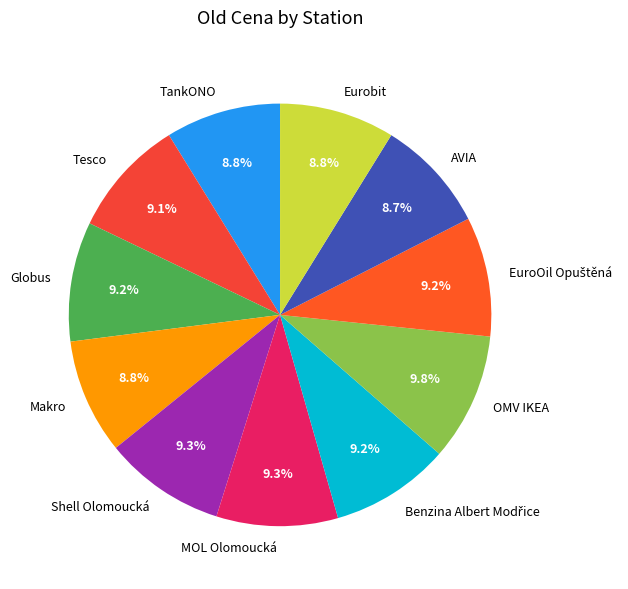

Does any single category account for the majority?

No